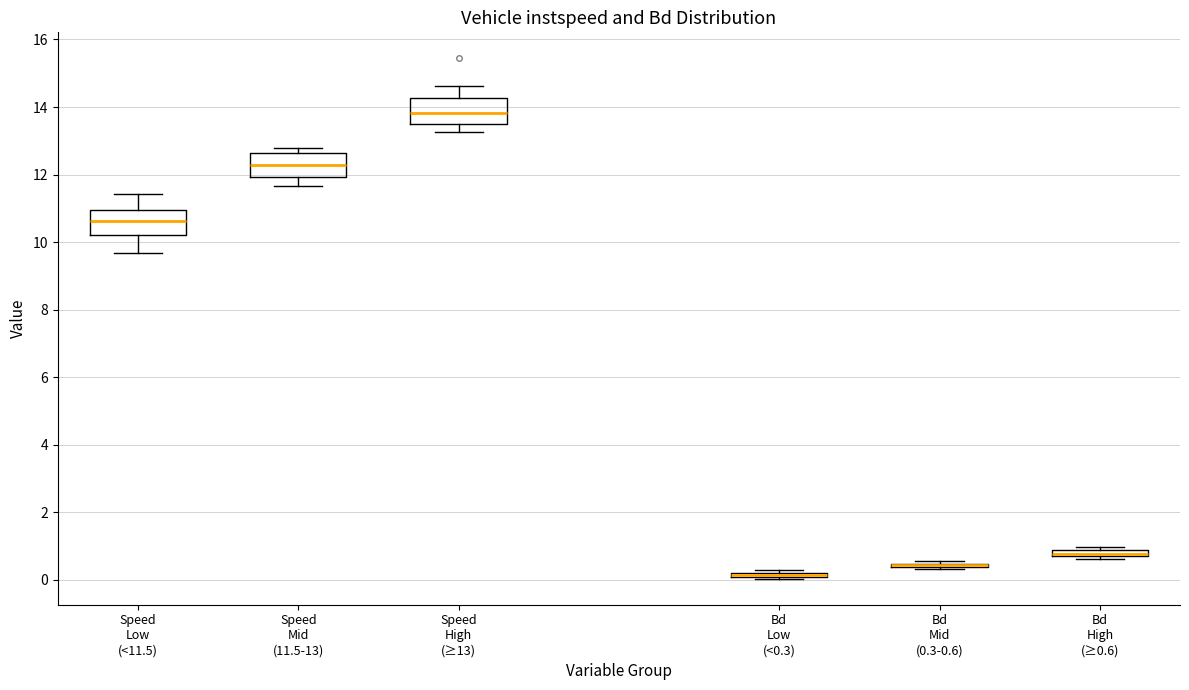

Where does the lower whisker of the box for Speed High (≥13) end on the y-axis? The values are not printed on the chart, so give them approximately, as read against the axis.

13.2